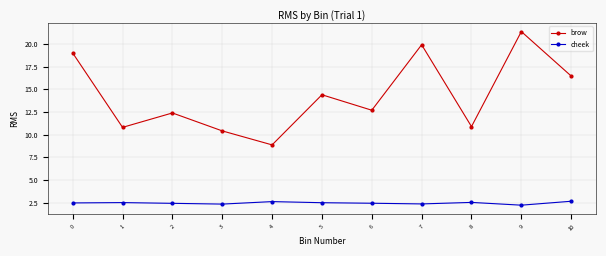

What are all the series names shown in the legend?

brow, cheek